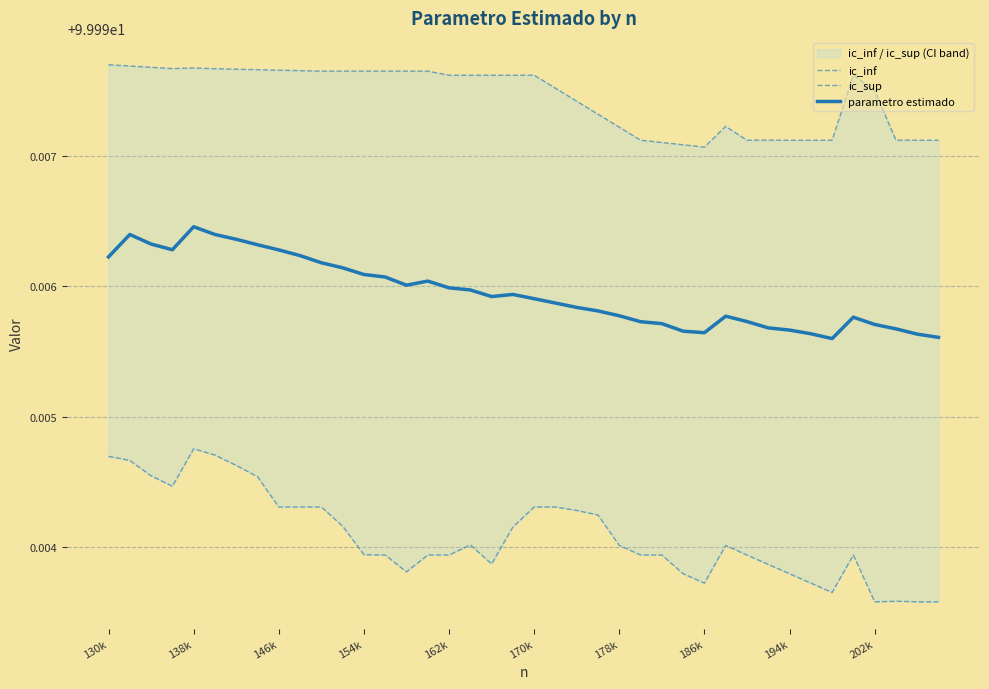

Is it true that parametro estimado equals 63.6 at 170k?

False